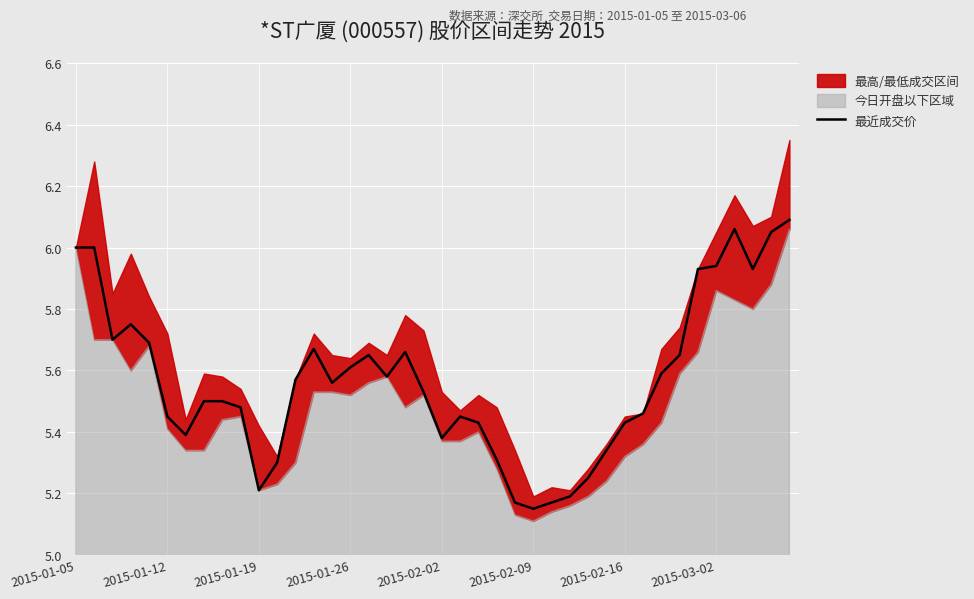

Which label corresponds to the smallest value in the chart?

2015-02-09